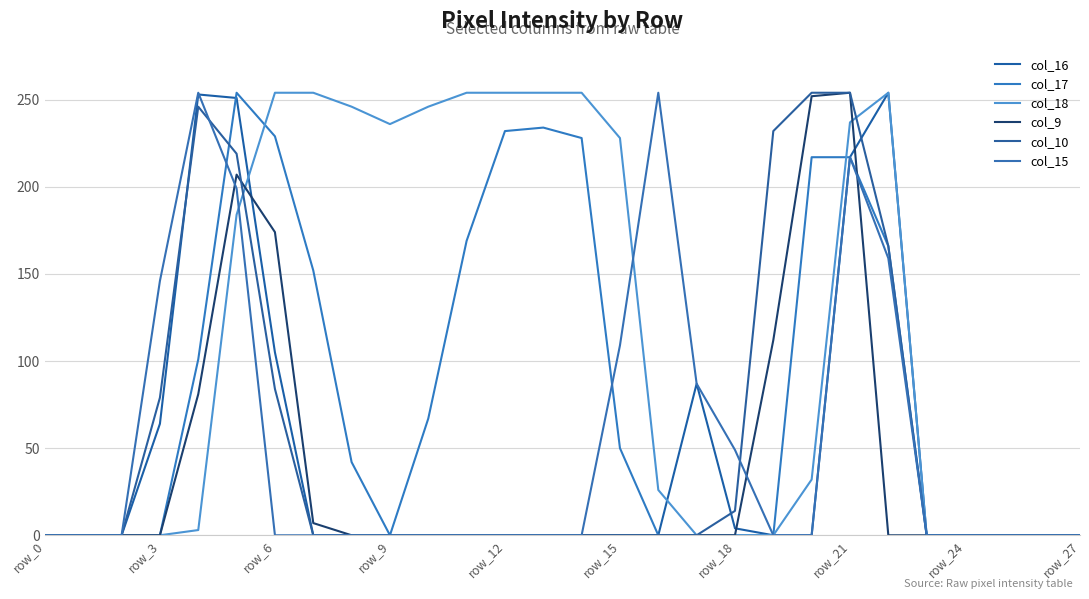

True or false: col_16 has more than 0 interior local peaks.

True